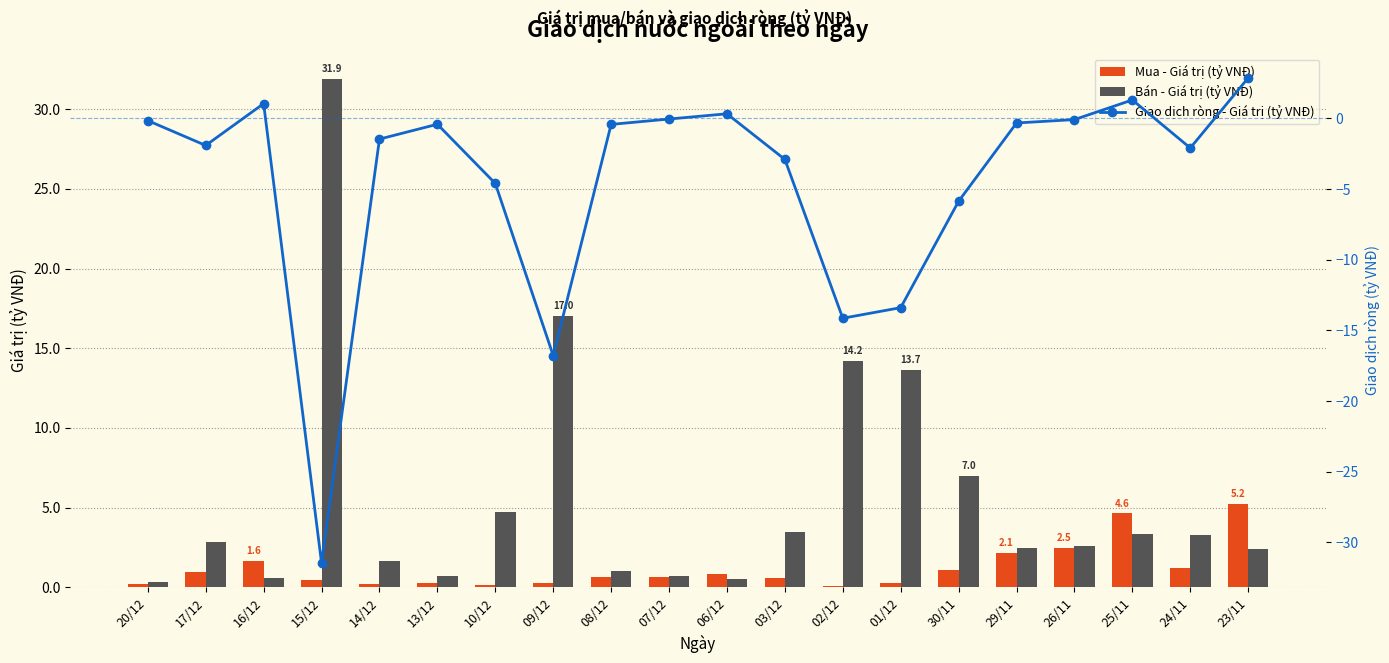

What is the difference between the second highest and second lowest values in the Giao dịch ròng - Giá trị (tỷ VNĐ) series?

18.1